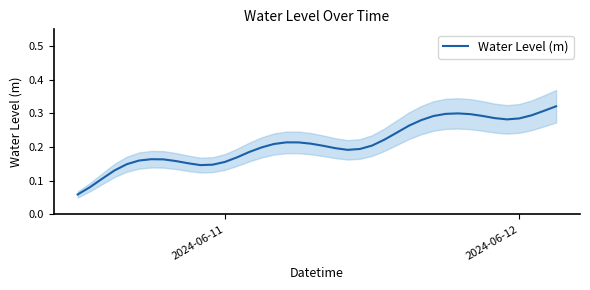

What is the difference between the maximum and second lowest values?

0.2